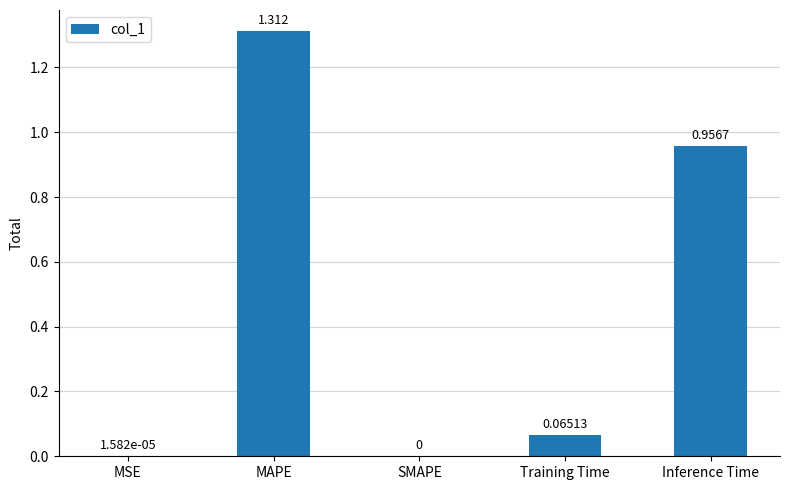

At which label is the value closest to 0?

SMAPE